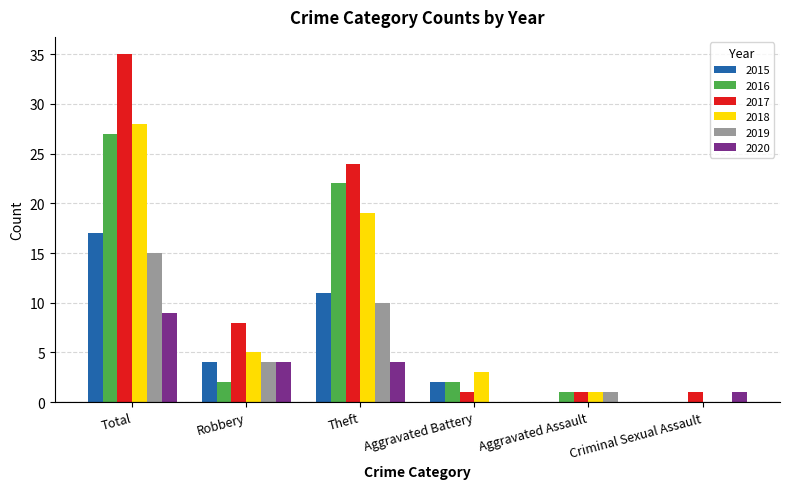

What are all the series names shown in the legend?

2015, 2016, 2017, 2018, 2019, 2020